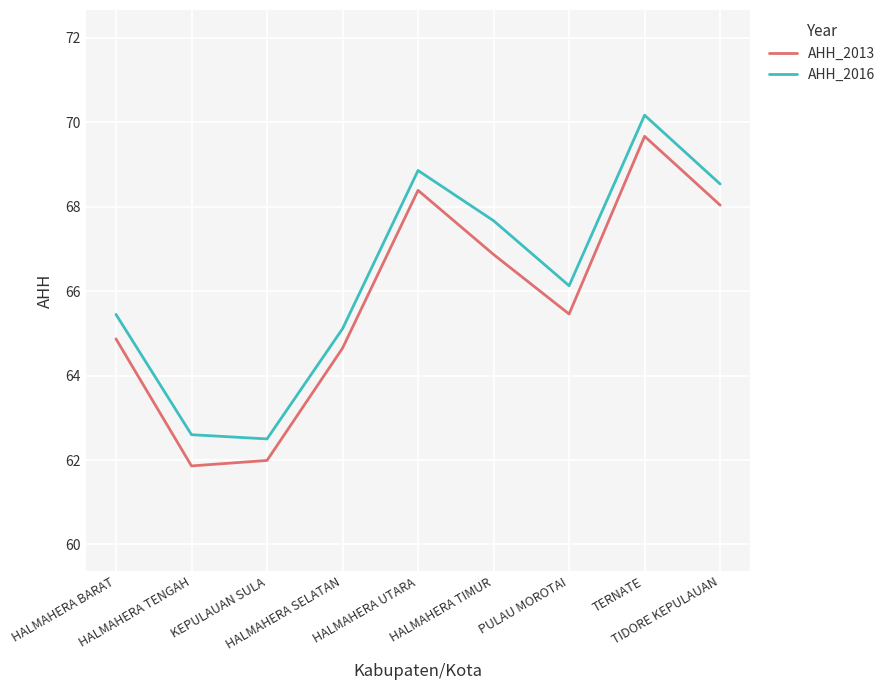

What is the lowest value of the AHH_2016 series?

62.5